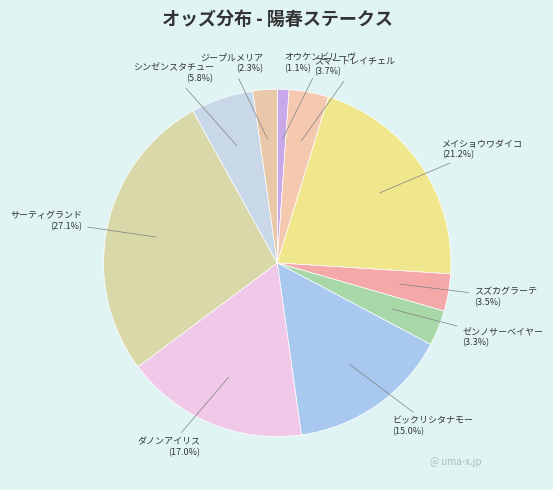

Does スズカグラーテ account for over 50% of the chart?

No